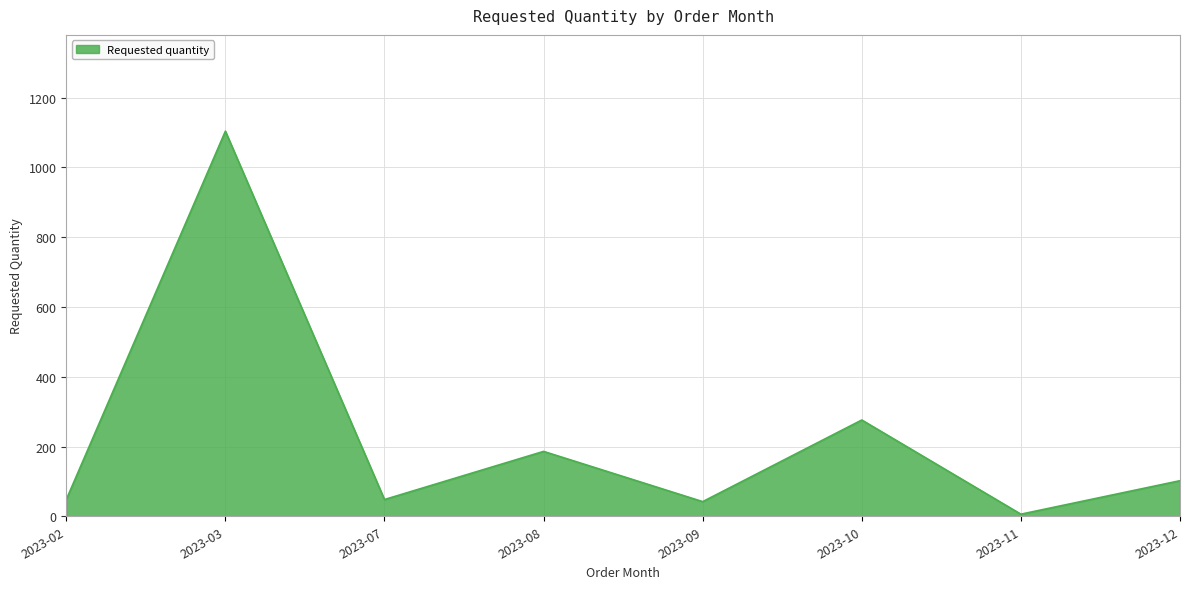

Reading left to right, transcribe all the data shown in this chart.

2023-02=48	2023-03=1104	2023-07=48	2023-08=186	2023-09=42	2023-10=276	2023-11=6	2023-12=102